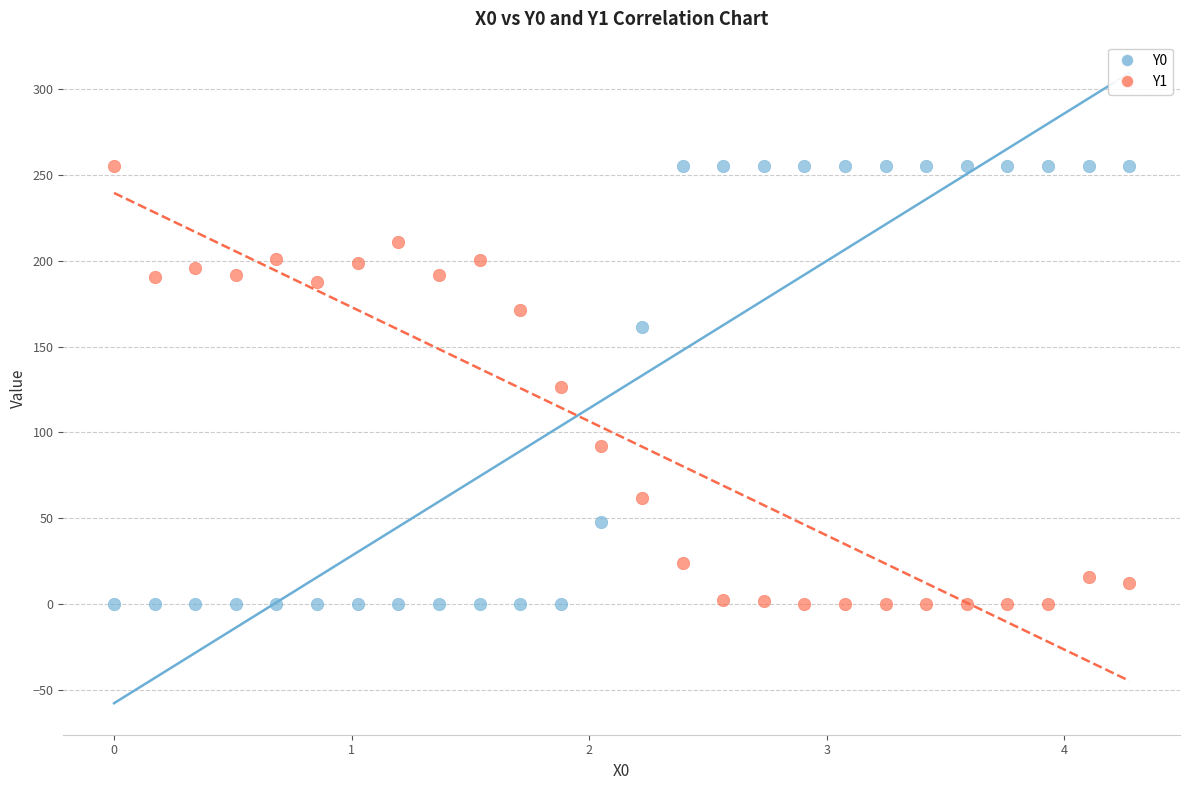

Across all data points, what is the range of X values (max minus min)?

4.3